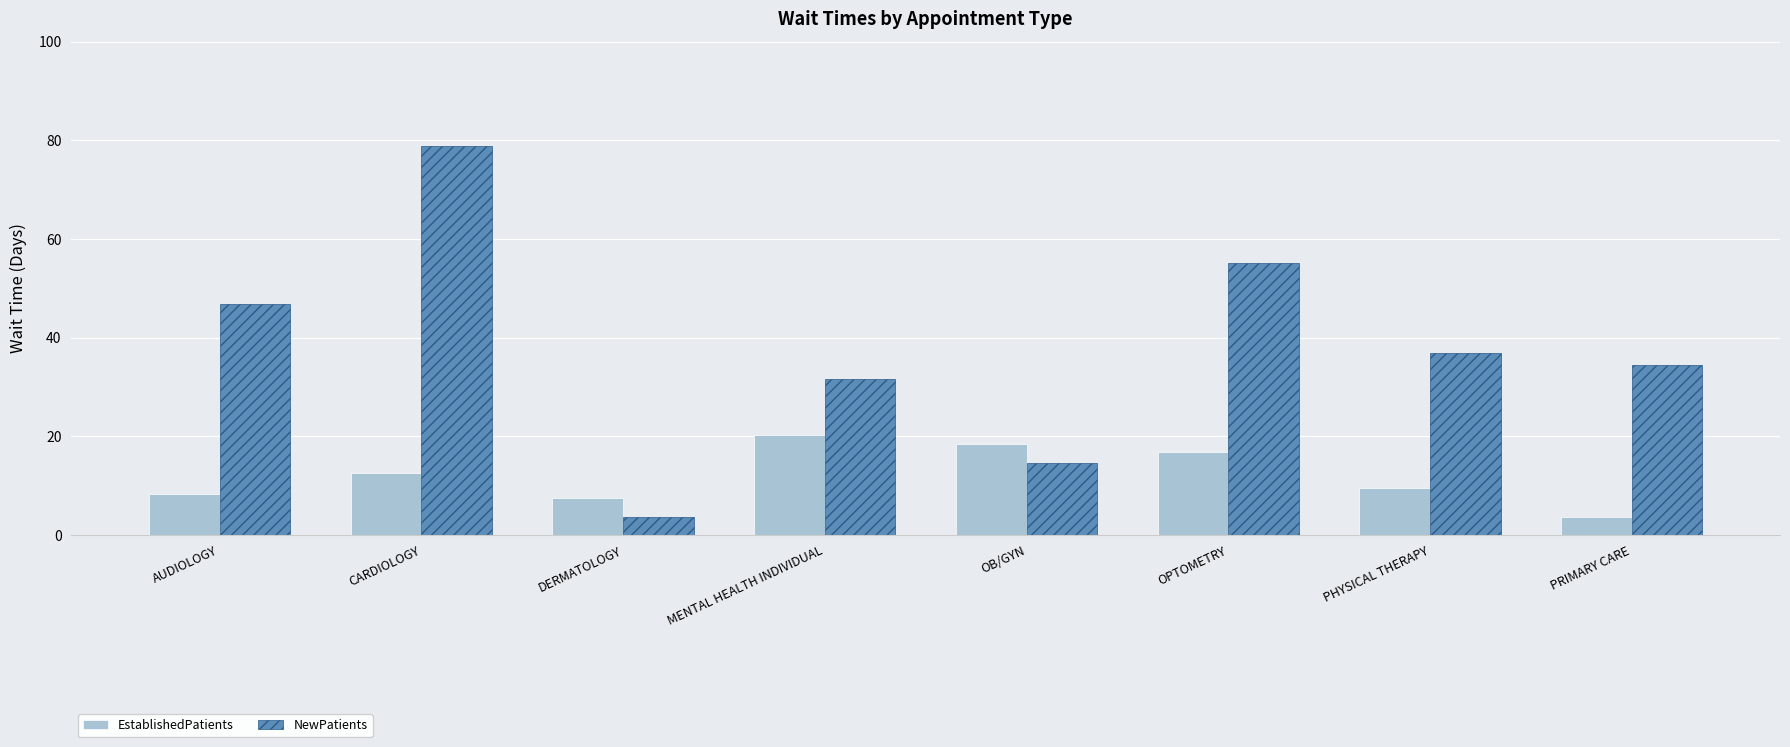

What are all the series names shown in the legend?

EstablishedPatients, NewPatients